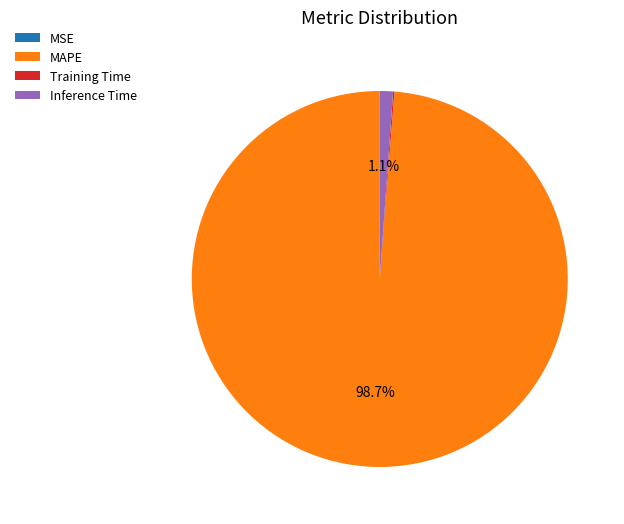

Is the sum of MAPE and Inference Time greater than half?

Yes